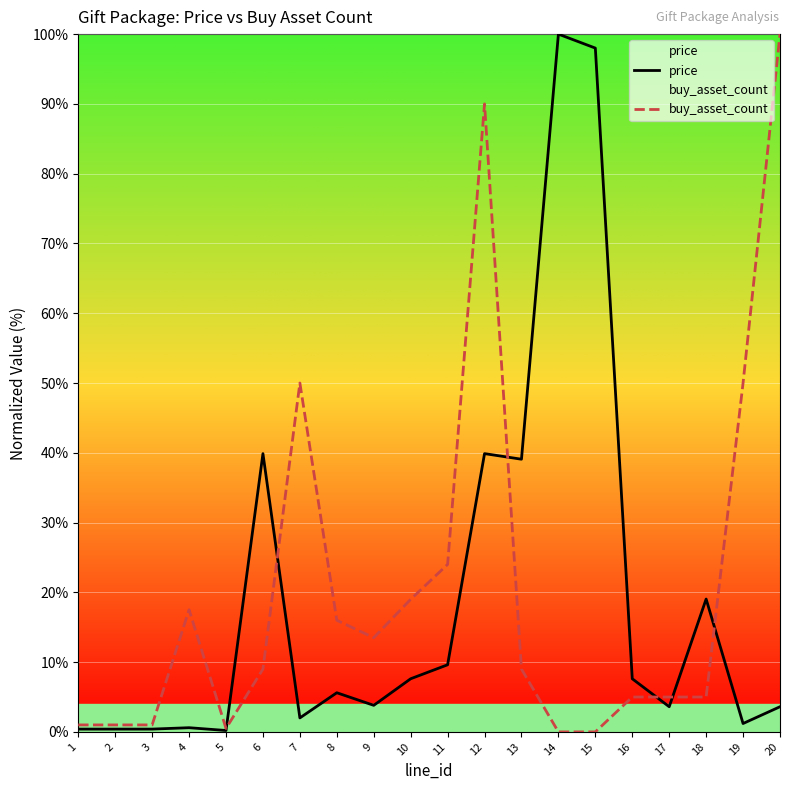

How many times do buy_asset_count and price cross each other?

6